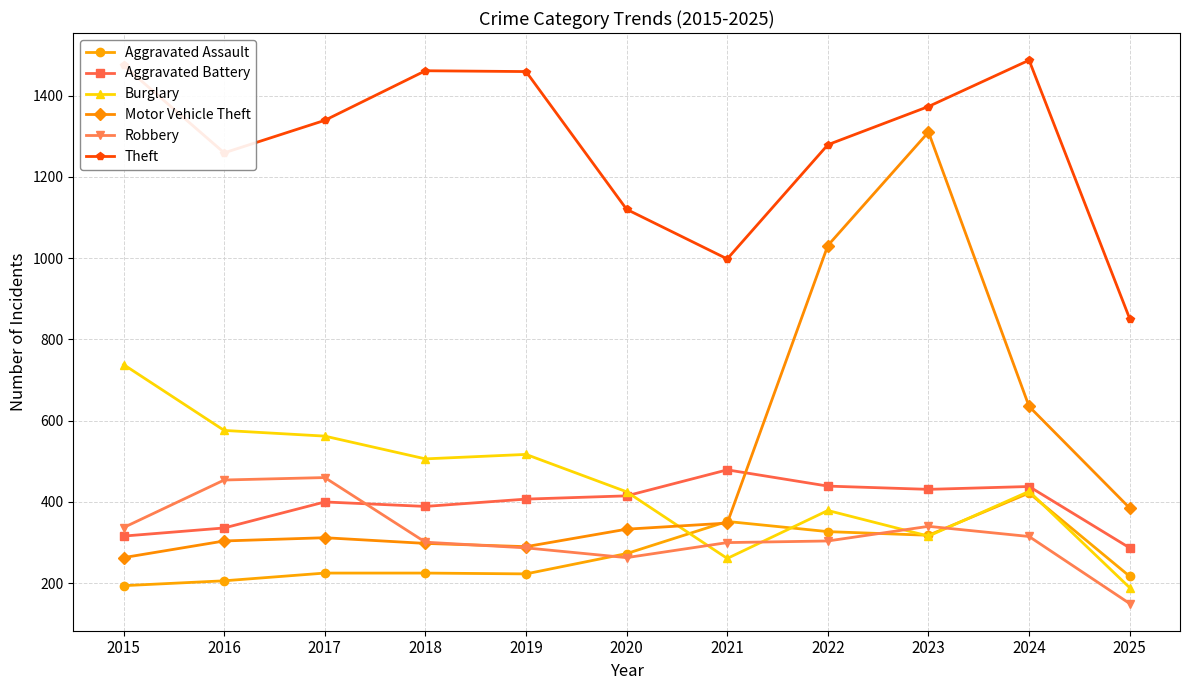

What is the highest value of the Theft series?

1487